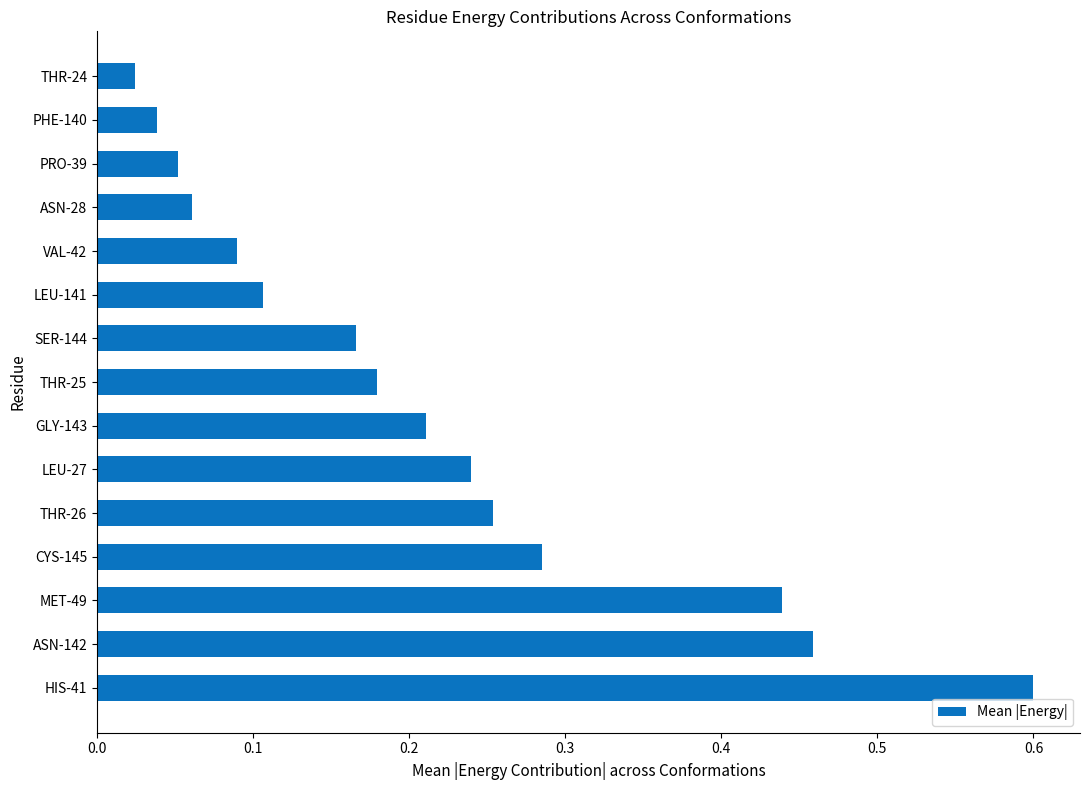

What is the sum of all values?

3.2